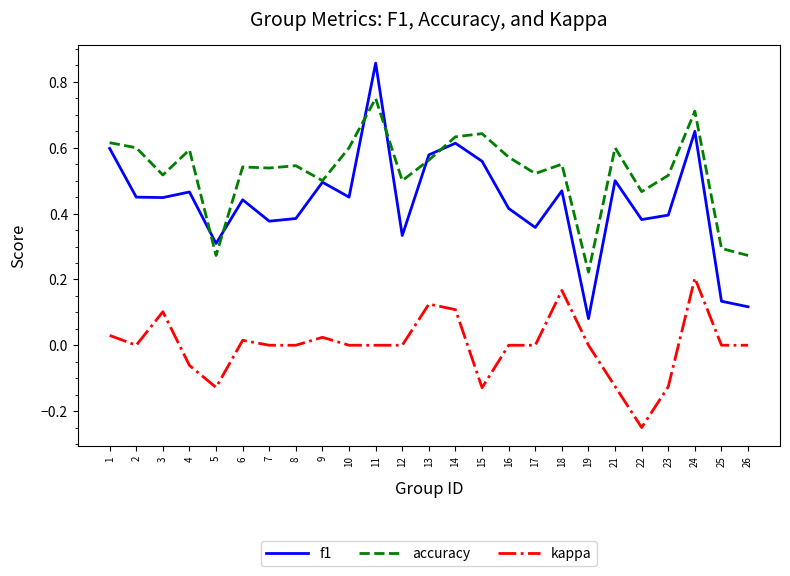

Which category has the highest value in the kappa series?

24